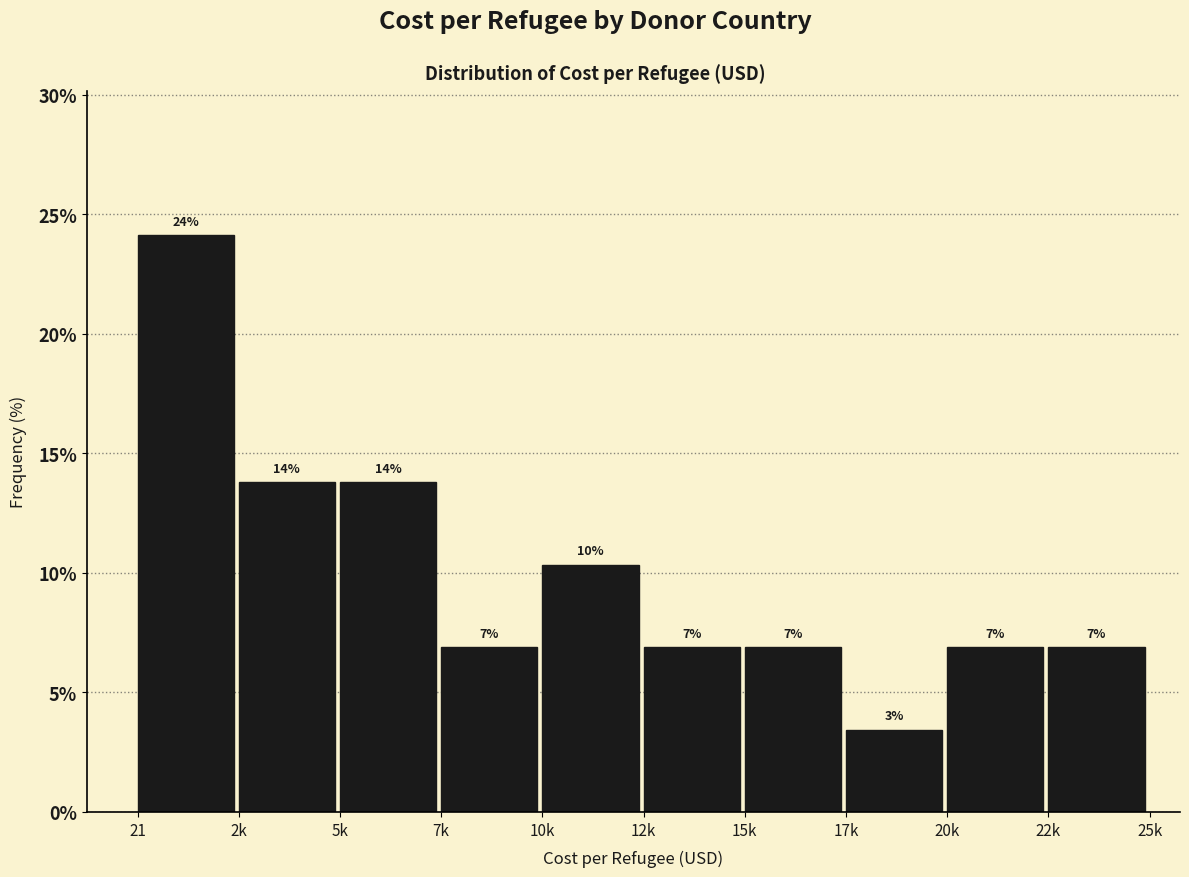

Are the bars horizontal?

No